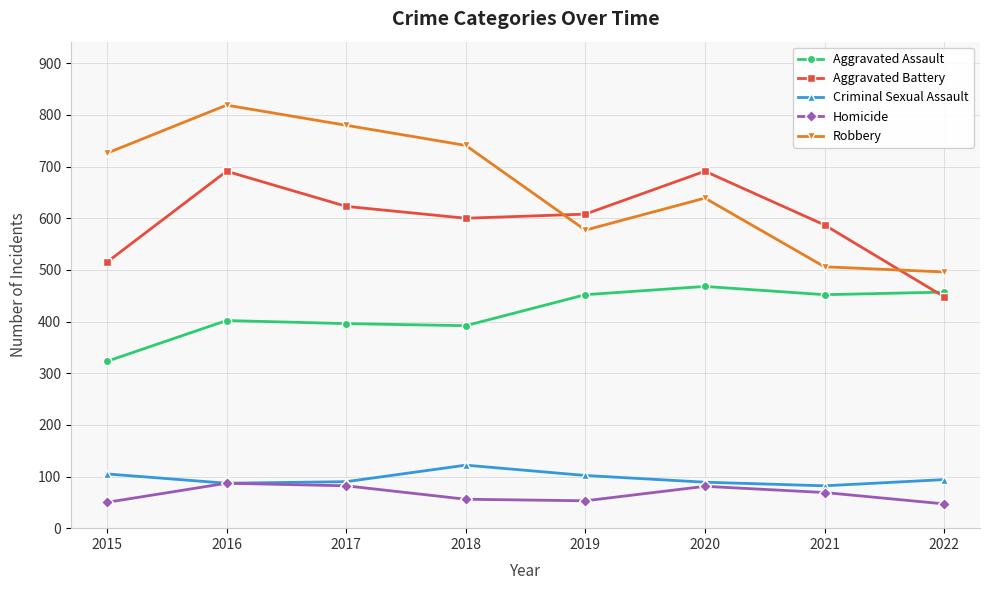

What is the highest value of the Homicide series?

87